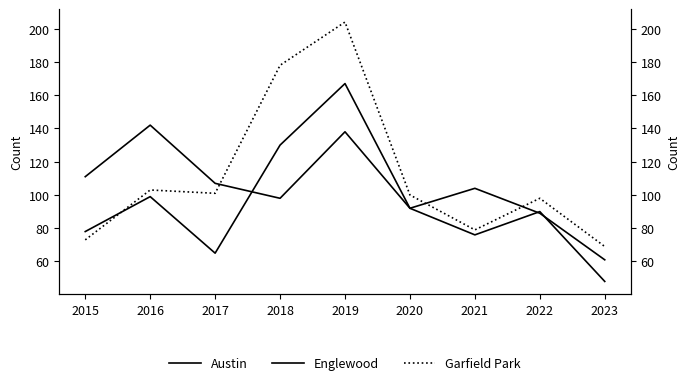

Reading left to right, list all the values displayed in this chart.

Austin: 2015=78	2016=99	2017=65	2018=130	2019=167	2020=92	2021=104	2022=89	2023=61
Englewood: 2015=111	2016=142	2017=107	2018=98	2019=138	2020=92	2021=76	2022=90	2023=48
Garfield Park: 2015=73	2016=103	2017=101	2018=178	2019=204	2020=100	2021=79	2022=98	2023=69